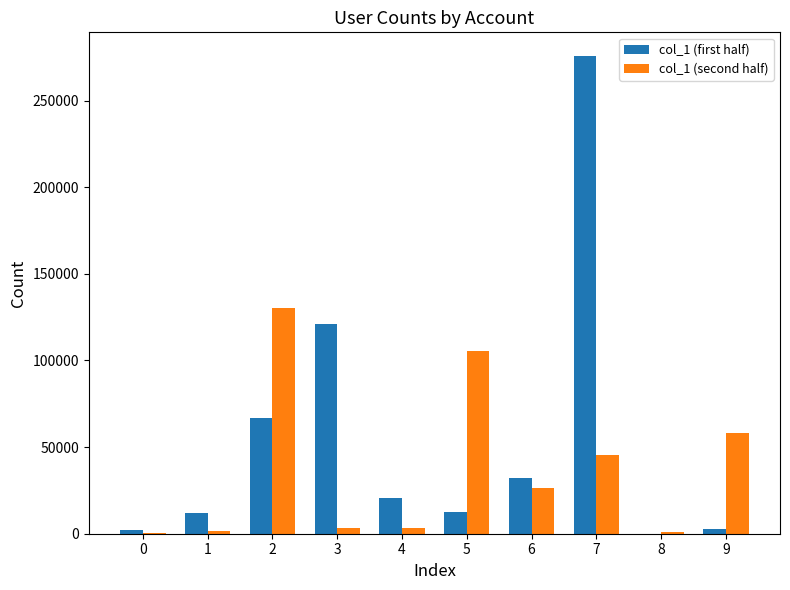

Between 6 and 8, which series saw the biggest shift?

col_1 (first half)